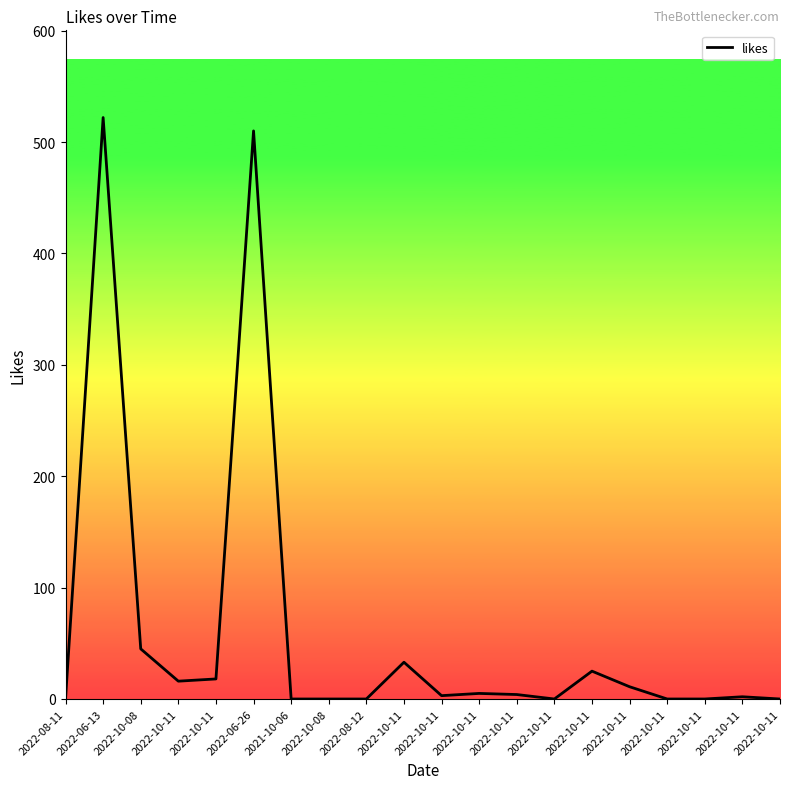

How many lines are shown in the chart?

1